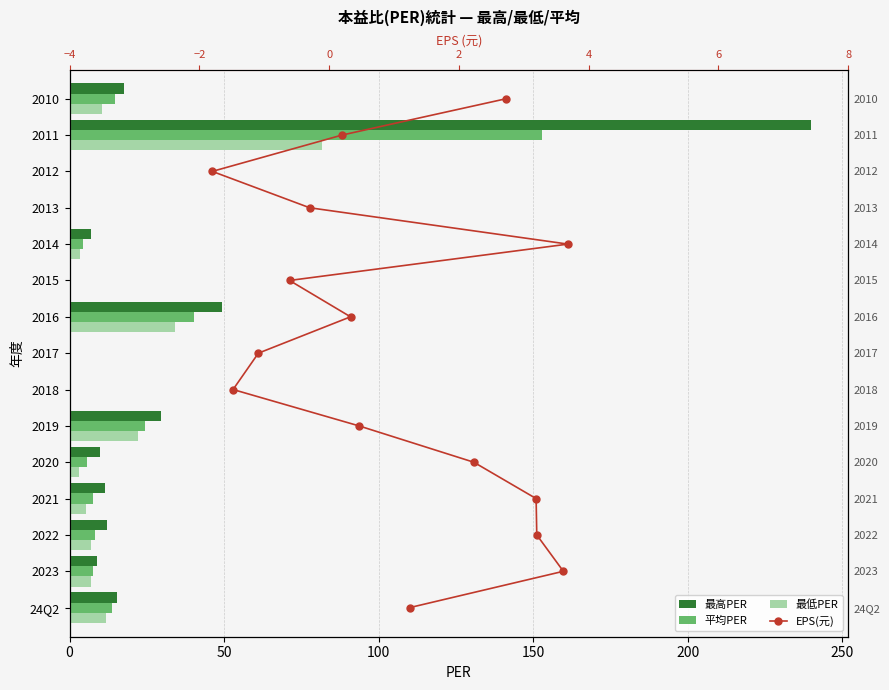

Rank the series by their maximum value, from lowest to highest.

EPS(元), 最低PER, 平均PER, 最高PER